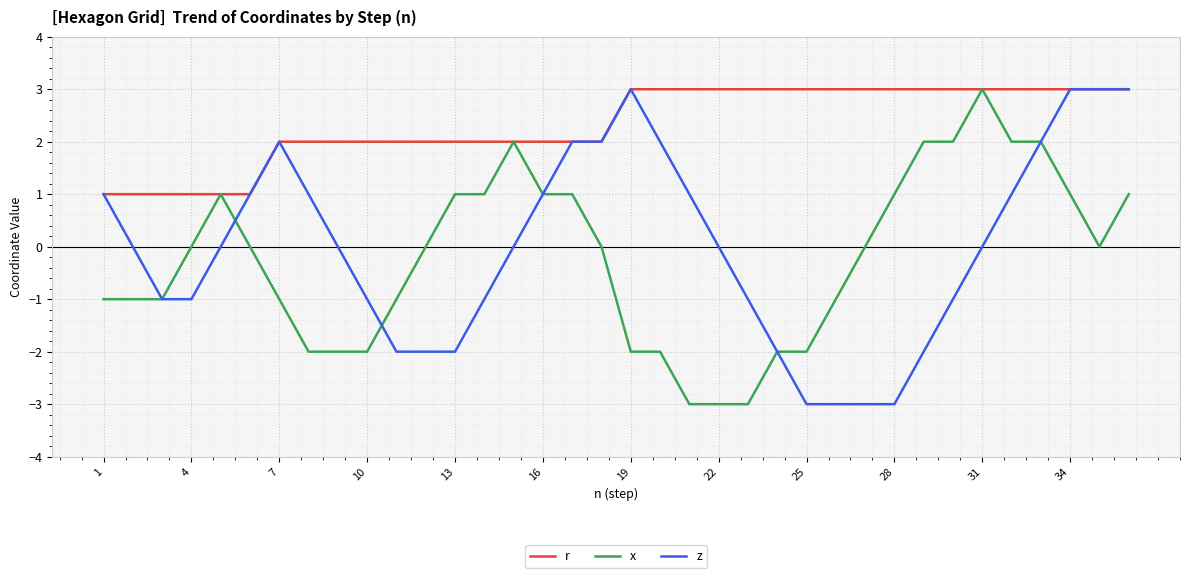

What is the highest value of the x series?

3